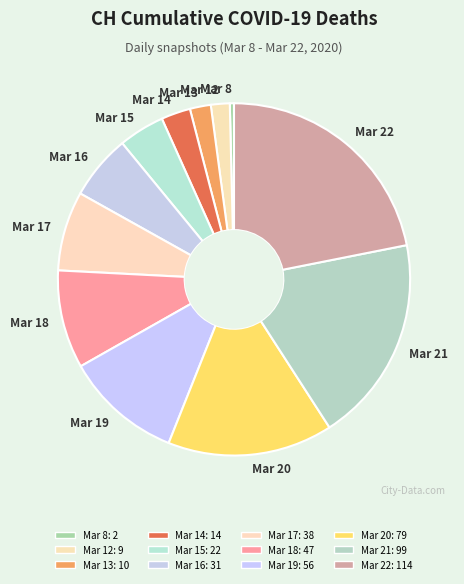

What is the smallest slice in the pie chart?

2020-03-08